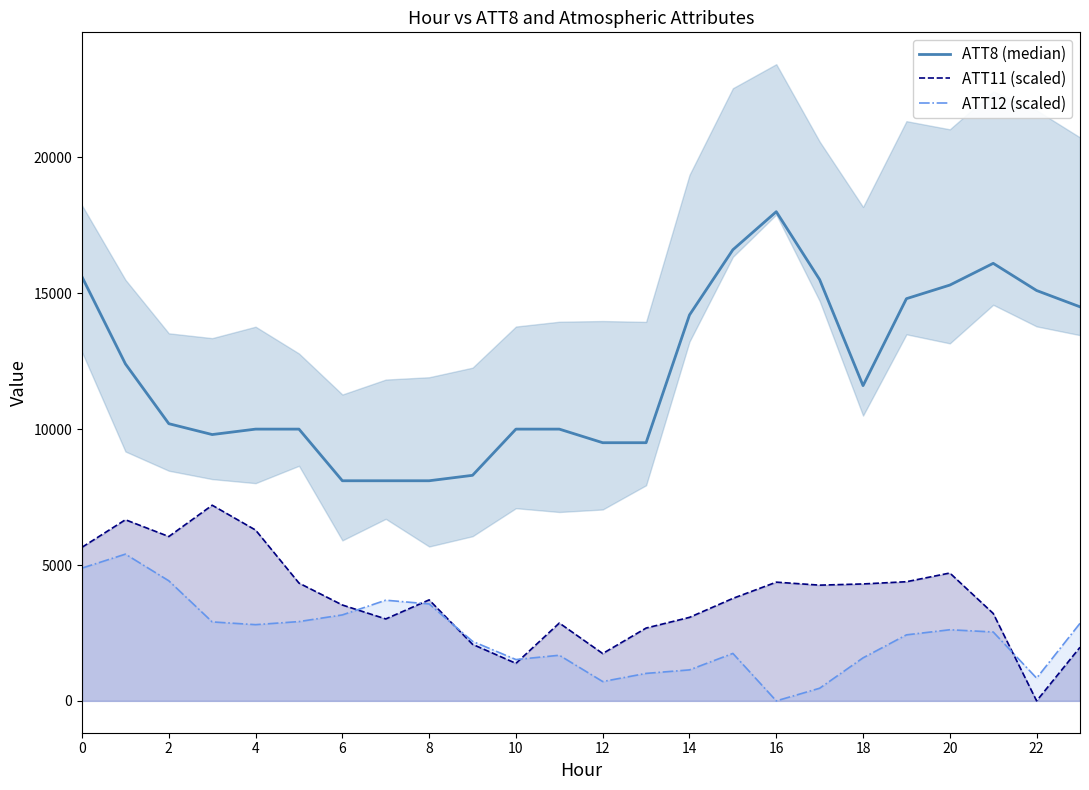

Reading left to right, list all the values displayed in this chart.

ATT8 (median): 15600.0	12400.0	10200.0	9800.0	10000.0	10000.0	8100.0	8100.0	8100.0	8300.0	10000.0	10000.0	9500.0	9500.0	14200.0	16600.0	18000.0	15500.0	11600.0	14800.0	15300.0	16100.0	15100.0	14500.0
ATT11 (scaled): 5653.0	6665.8	6047.6	7200.0	6285.5	4335.1	3527.9	3015.3	3717.2	2081.7	1380.7	2865.3	1742.5	2679.8	3073.5	3771.8	4369.0	4258.9	4303.0	4384.8	4705.4	3217.0	0.0	1973.0
ATT12 (scaled): 4886.3	5400.0	4418.9	2906.2	2804.8	2918.4	3163.8	3704.8	3567.0	2191.1	1520.6	1679.3	711.4	1011.5	1140.8	1746.7	0.0	465.6	1584.2	2429.6	2617.6	2535.3	836.7	2853.9